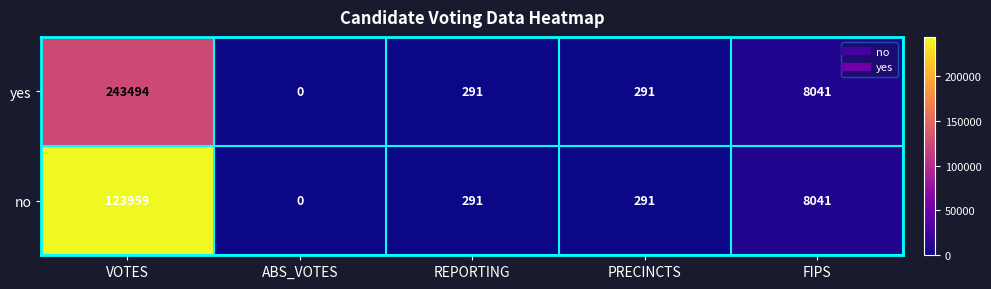

Which series has the largest total across all categories?

yes